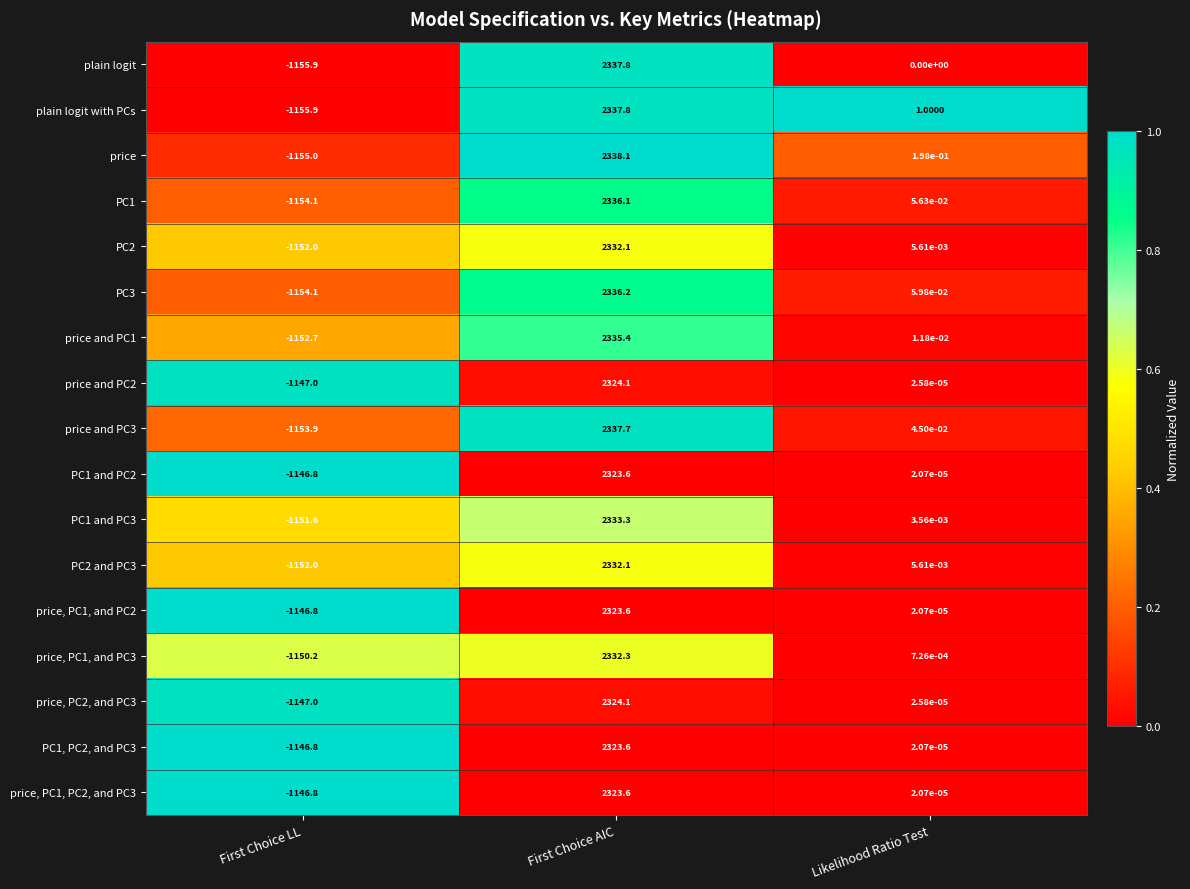

List the labels in order of price, PC1, and PC3 value, smallest first.

First Choice LL, Likelihood Ratio Test, First Choice AIC